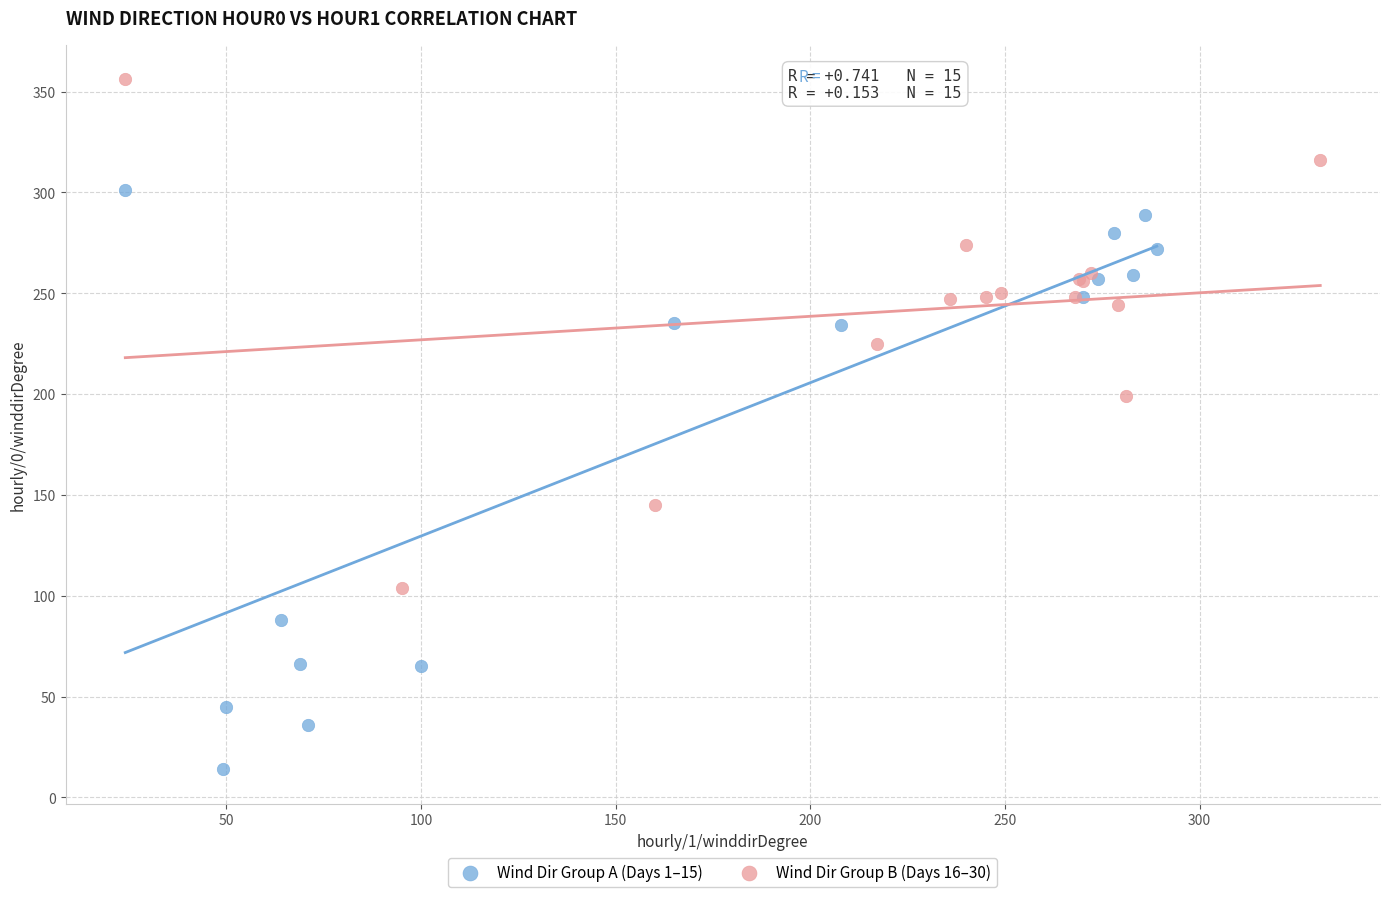

Which series contains the highest Y value?

Wind Dir Group B (Days 16–30)